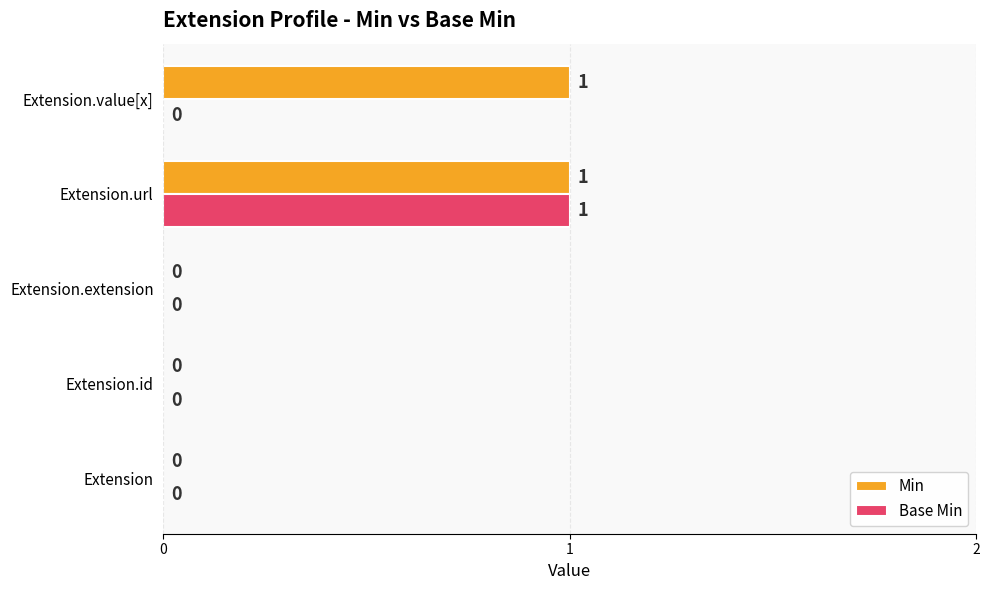

The value of Base Min at Extension.value[x] is 0. True or false?

True